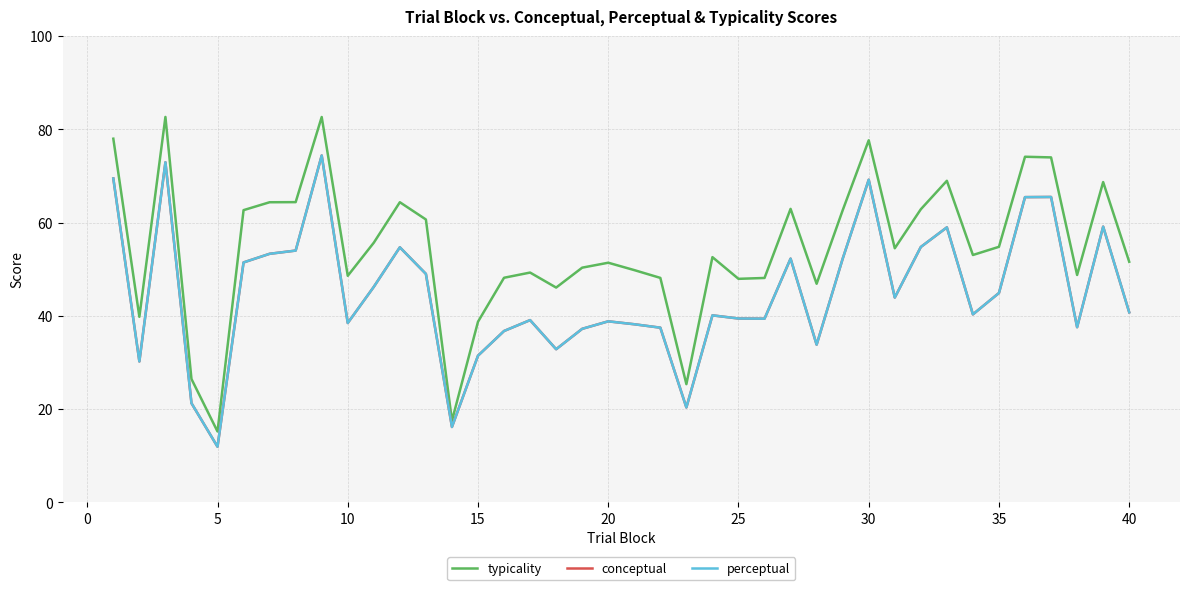

In perceptual, how many points are higher than both neighbors (excluding endpoints)?

11